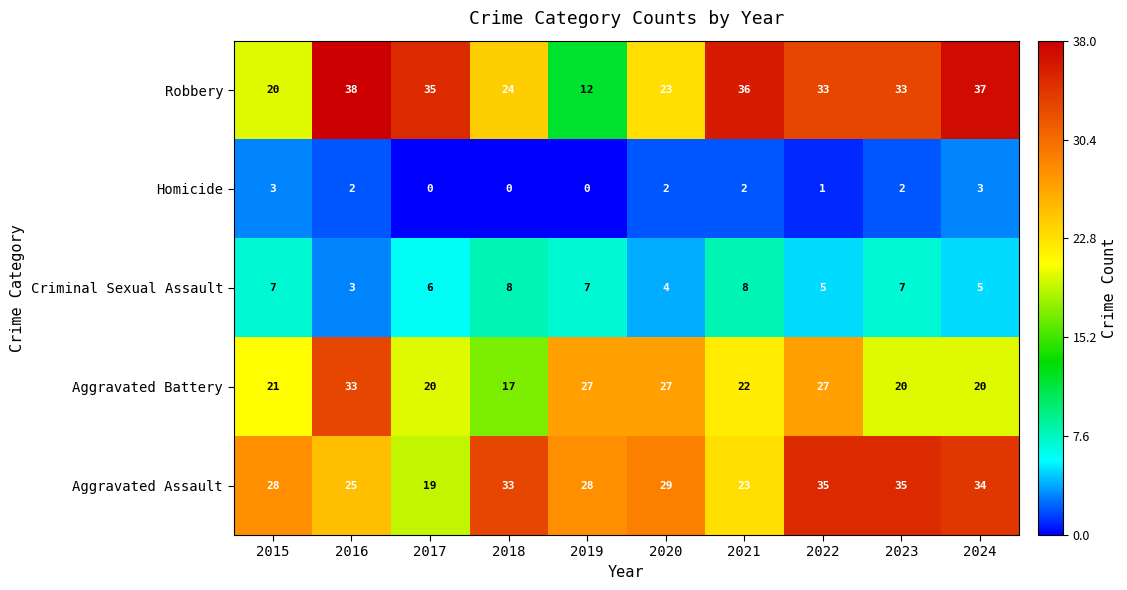

Rank the series by their maximum value, from highest to lowest.

Robbery, Aggravated Assault, Aggravated Battery, Criminal Sexual Assault, Homicide